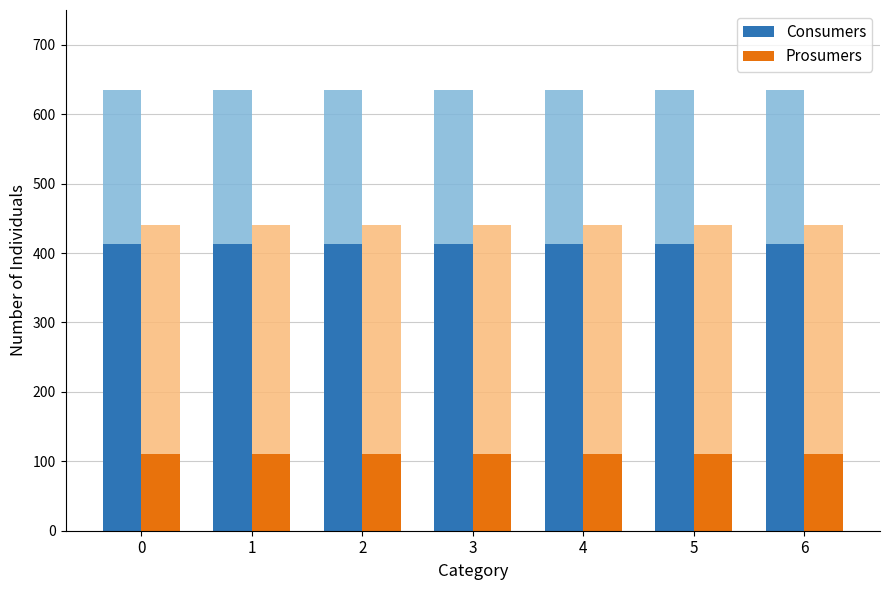

What is the value of the Prosumers bar at the 2nd from the left?

110.0